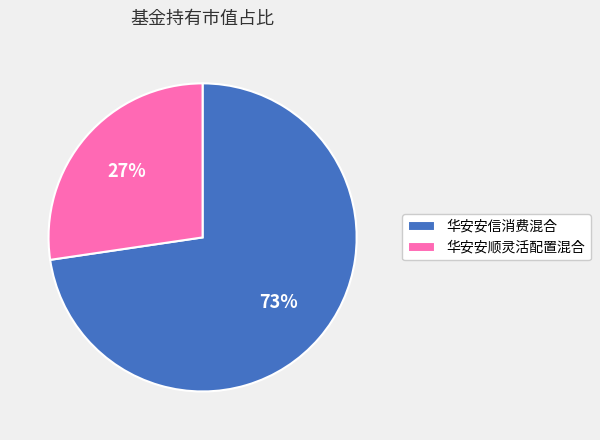

The 华安安顺灵活配置混合 slice represents 27% of the pie. True or false?

True